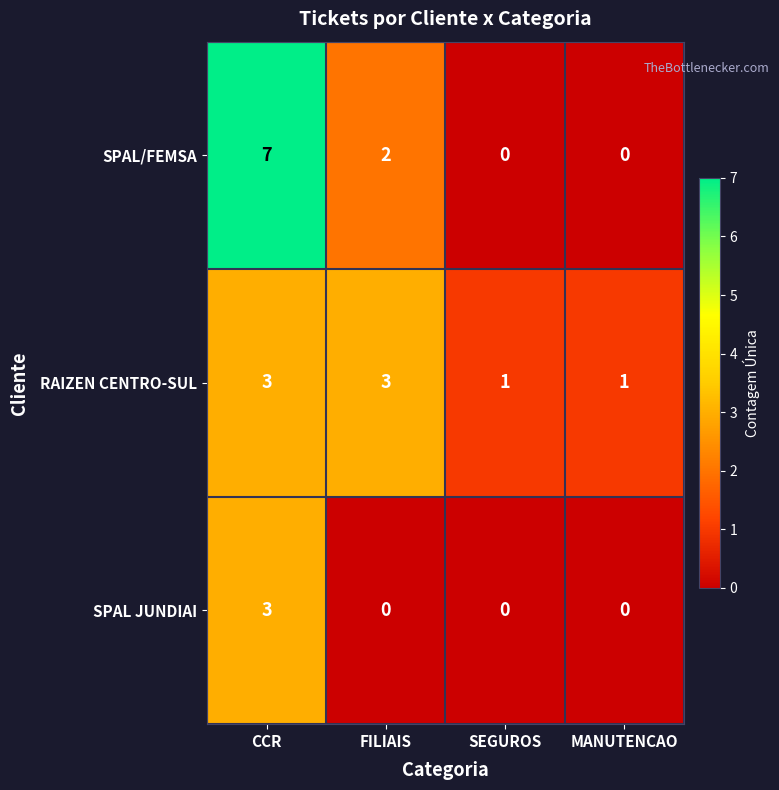

Rank the series by their average value, from lowest to highest.

SPAL JUNDIAI, RAIZEN CENTRO-SUL, SPAL/FEMSA